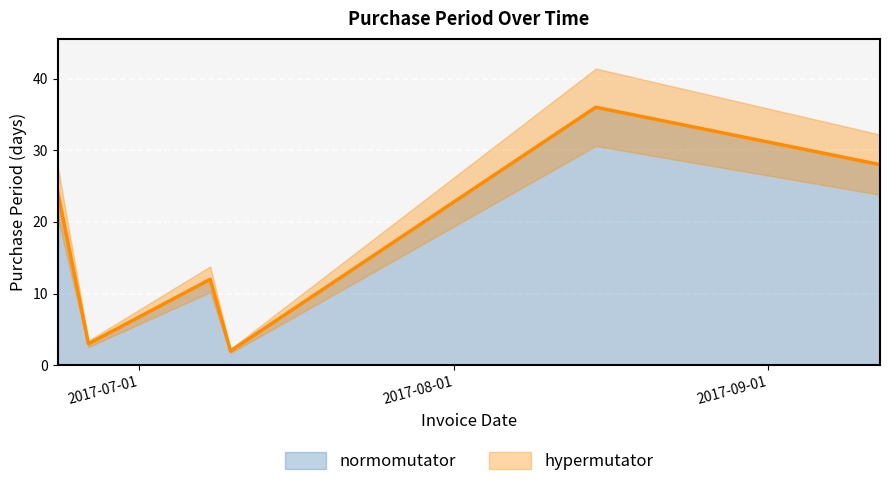

Reading right to left, transcribe all the data shown in this chart.

2017-09-12=28	2017-08-15=36	2017-07-10=2	2017-07-08=12	2017-06-26=3	2017-06-23=24